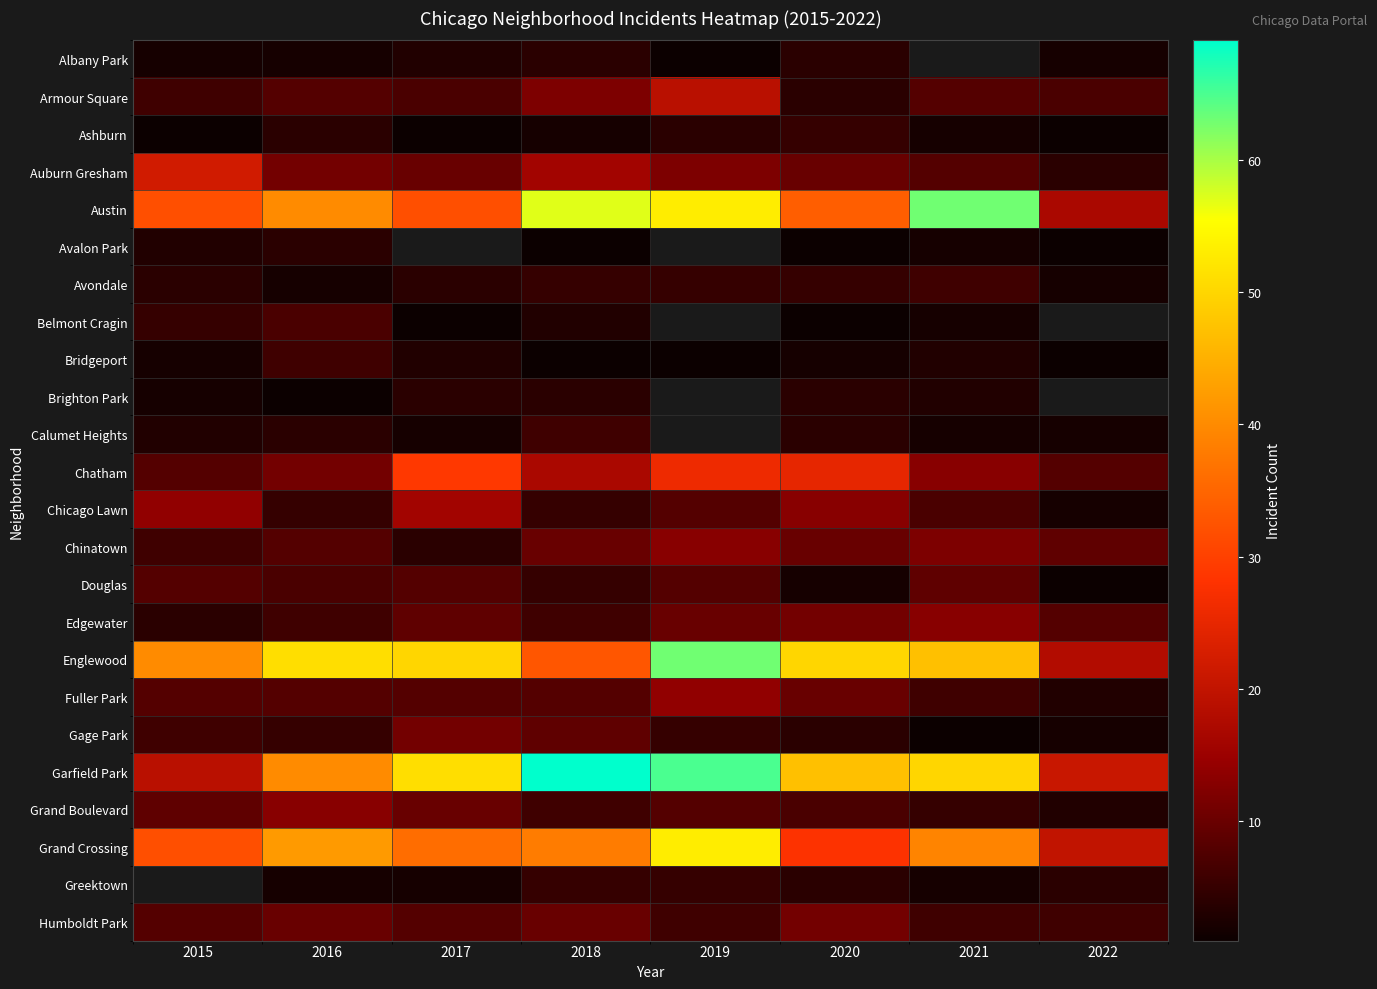

Which series has the largest range (max minus min)?

Garfield Park